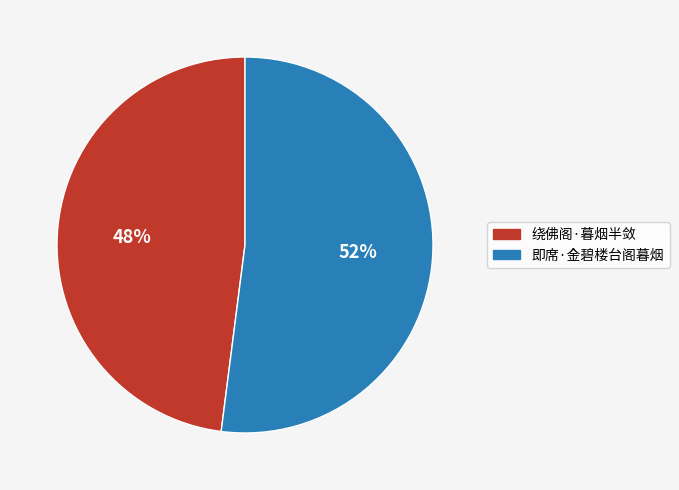

What is the smallest slice in the pie chart?

绕佛阁·暮烟半敛